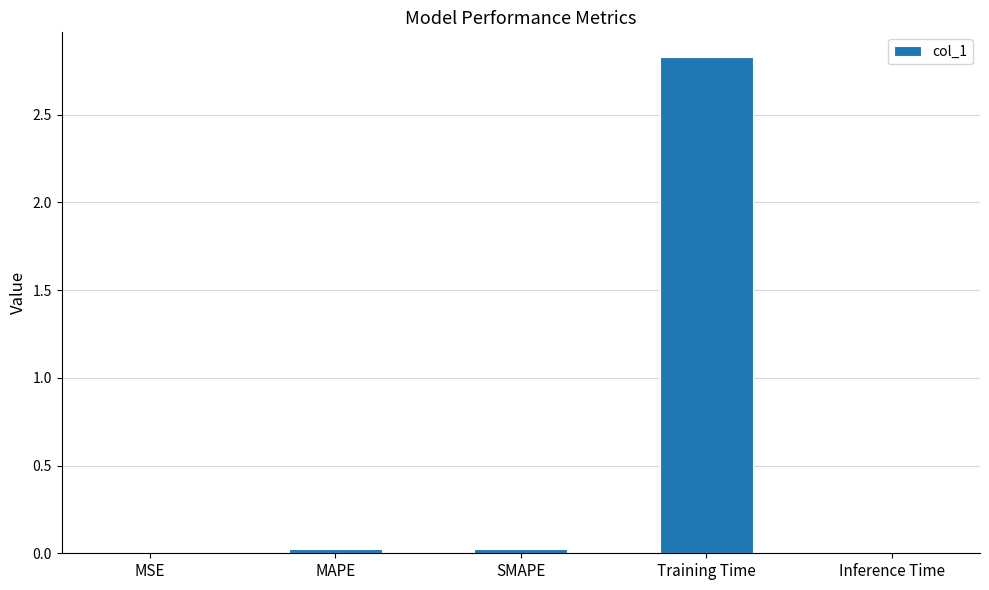

At which category does the chart reach its peak across all series?

Training Time